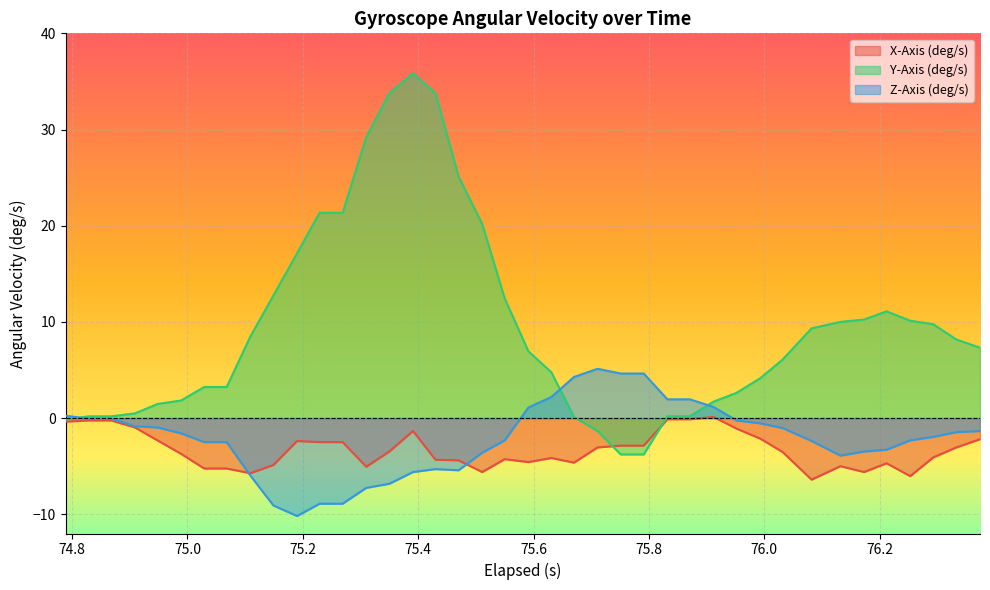

Which series has the largest range (max minus min)?

Y-Axis (deg/s)